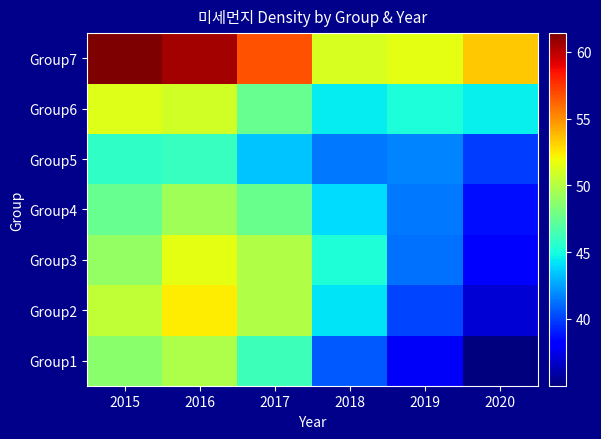

Reading left to right, what are all the values shown in this chart?

Group1: 2015=48.7	2016=49.8	2017=46.2	2018=40.6	2019=37.9	2020=35.0
Group2: 2015=50.5	2016=52.4	2017=49.9	2018=44.2	2019=40.1	2020=37.0
Group3: 2015=48.9	2016=51.6	2017=49.9	2018=45.2	2019=41.2	2020=38.1
Group4: 2015=47.5	2016=49.4	2017=47.6	2018=44.1	2019=41.4	2020=38.7
Group5: 2015=45.8	2016=46.0	2017=43.4	2018=41.4	2019=41.7	2020=39.9
Group6: 2015=51.4	2016=50.9	2017=47.5	2018=44.4	2019=45.2	2020=44.5
Group7: 2015=61.4	2016=60.5	2017=56.7	2018=51.2	2019=51.6	2020=53.5